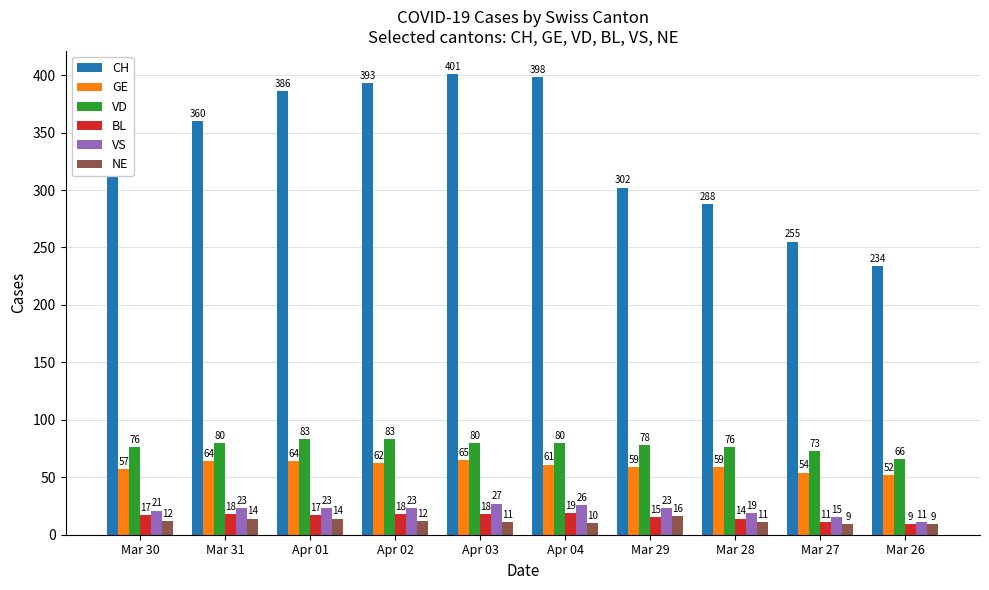

Reading left to right, list all the values displayed in this chart.

CH: 337	360	386	393	401	398	302	288	255	234
GE: 57	64	64	62	65	61	59	59	54	52
VD: 76	80	83	83	80	80	78	76	73	66
BL: 17	18	17	18	18	19	15	14	11	9
VS: 21	23	23	23	27	26	23	19	15	11
NE: 12	14	14	12	11	10	16	11	9	9